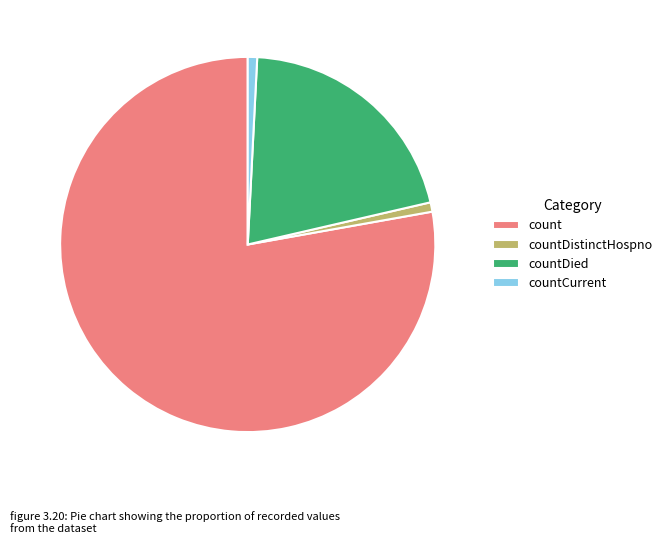

Does any single category account for the majority?

Yes